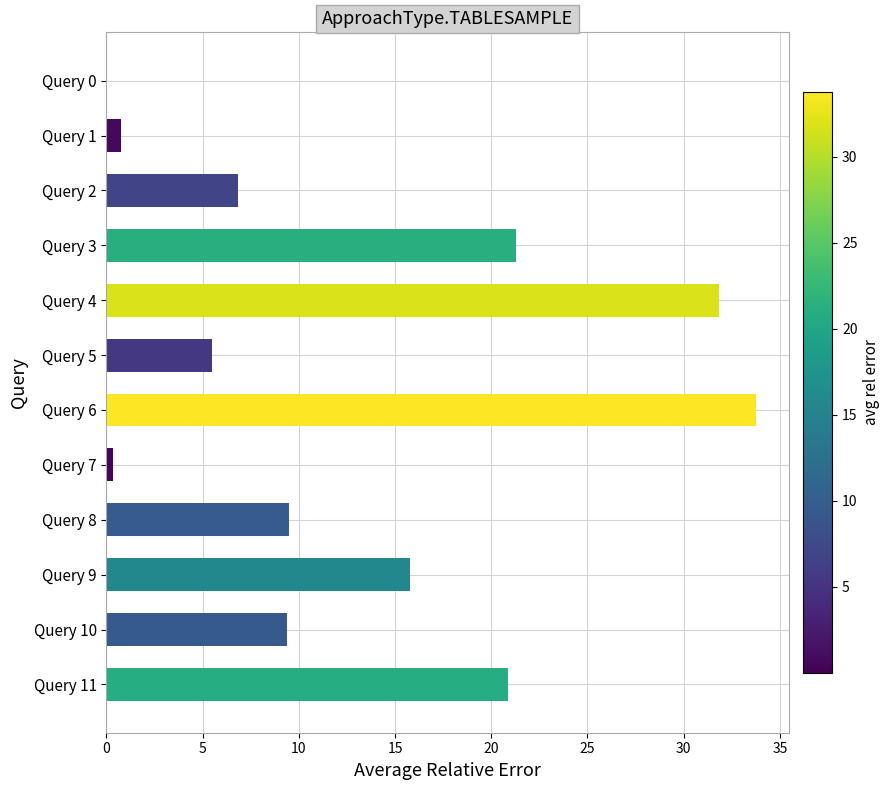

Approximately how many times larger is the value at Query 4 compared to Query 9?

2.0